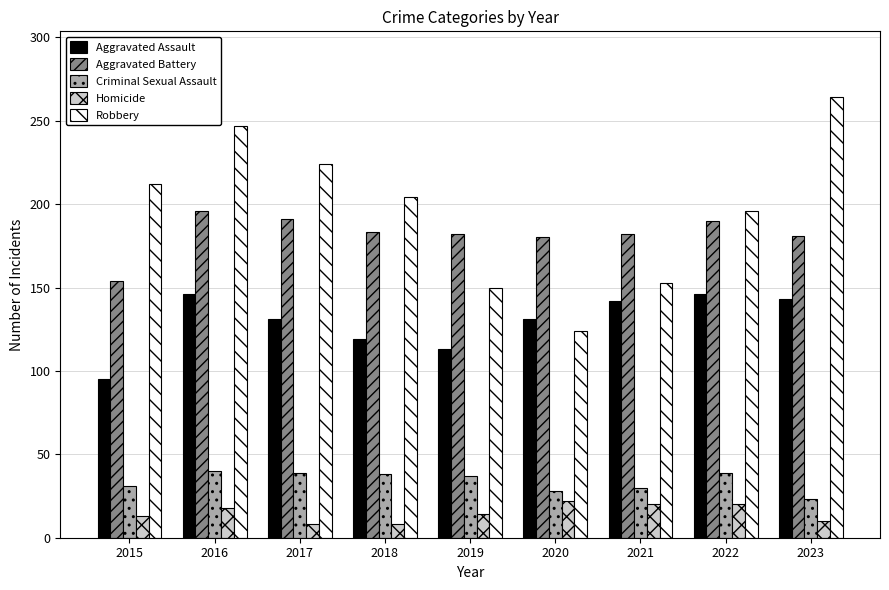

At 2017, list the series in order from smallest to largest.

Homicide, Criminal Sexual Assault, Aggravated Assault, Aggravated Battery, Robbery